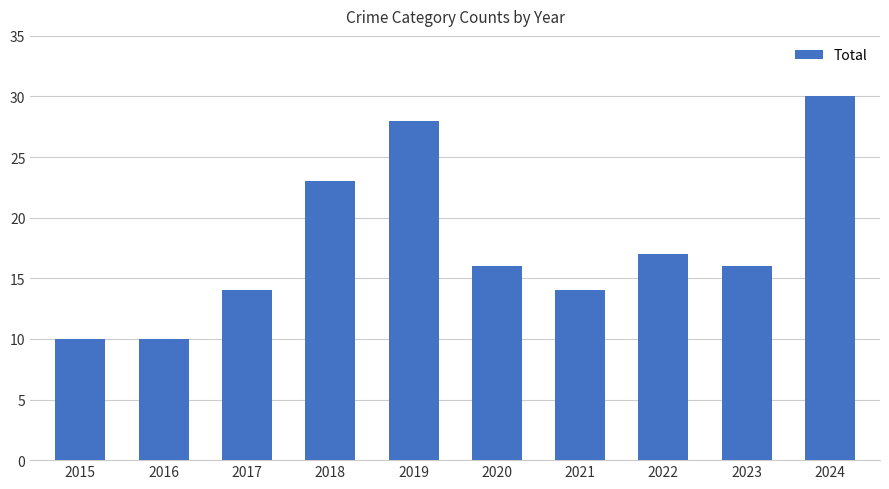

Are the bars grouped side by side (vs. stacked)?

No